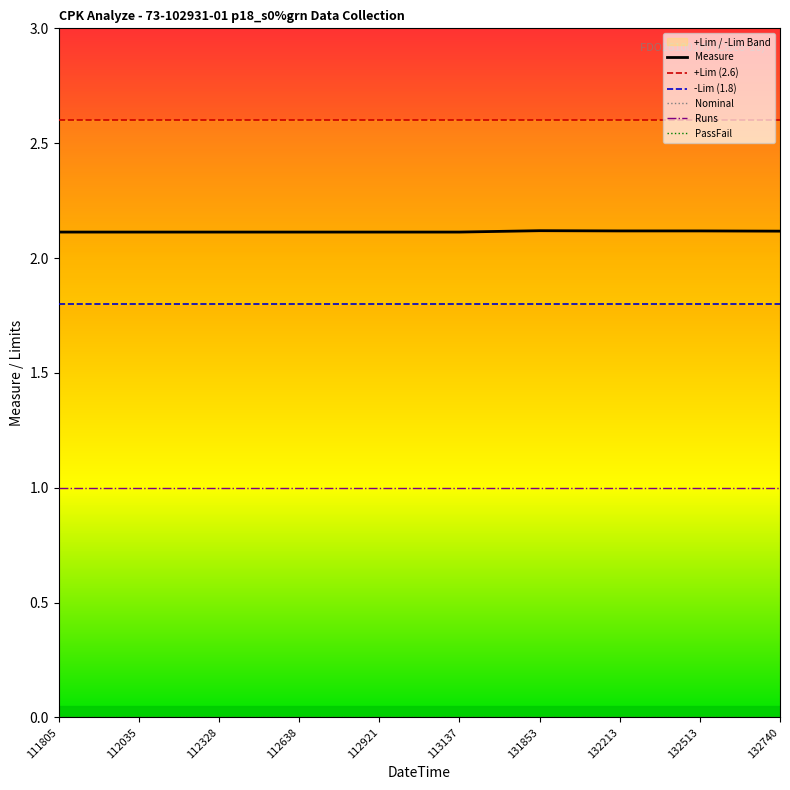

What are all the series names shown in the legend?

Measure, +Lim (2.6), -Lim (1.8), Nominal, Runs, PassFail